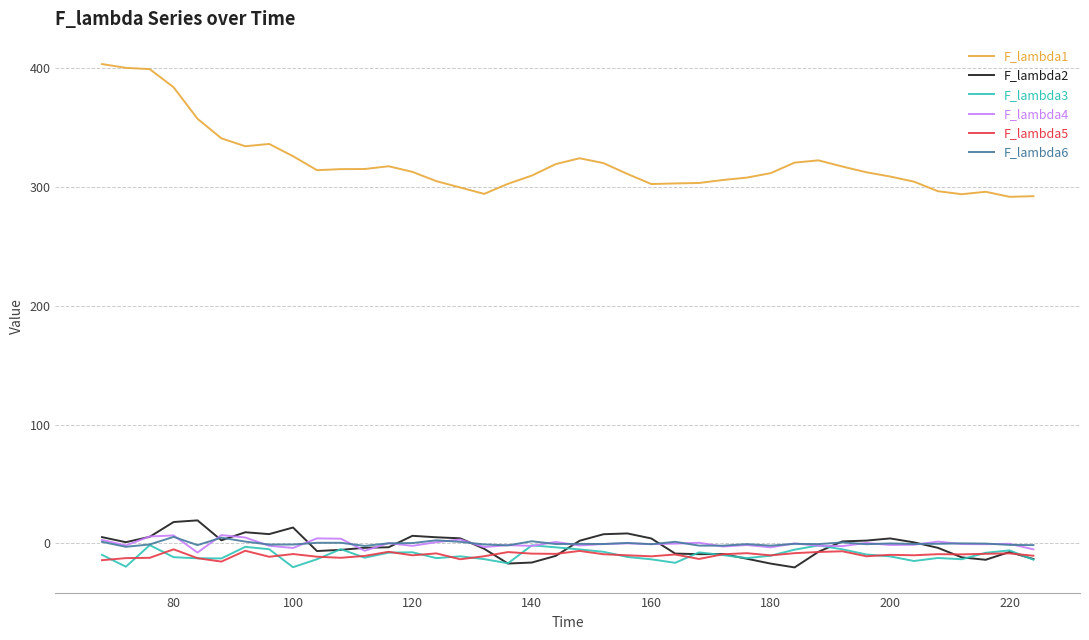

What is the minimum value shown in the chart?

-20.2